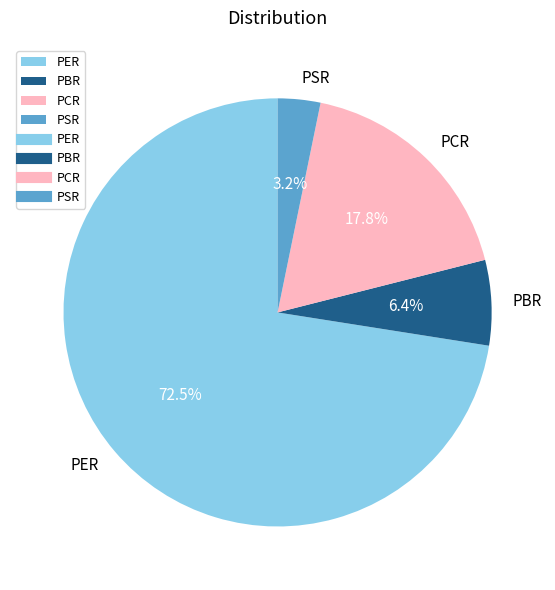

How many slices are in this pie chart?

4